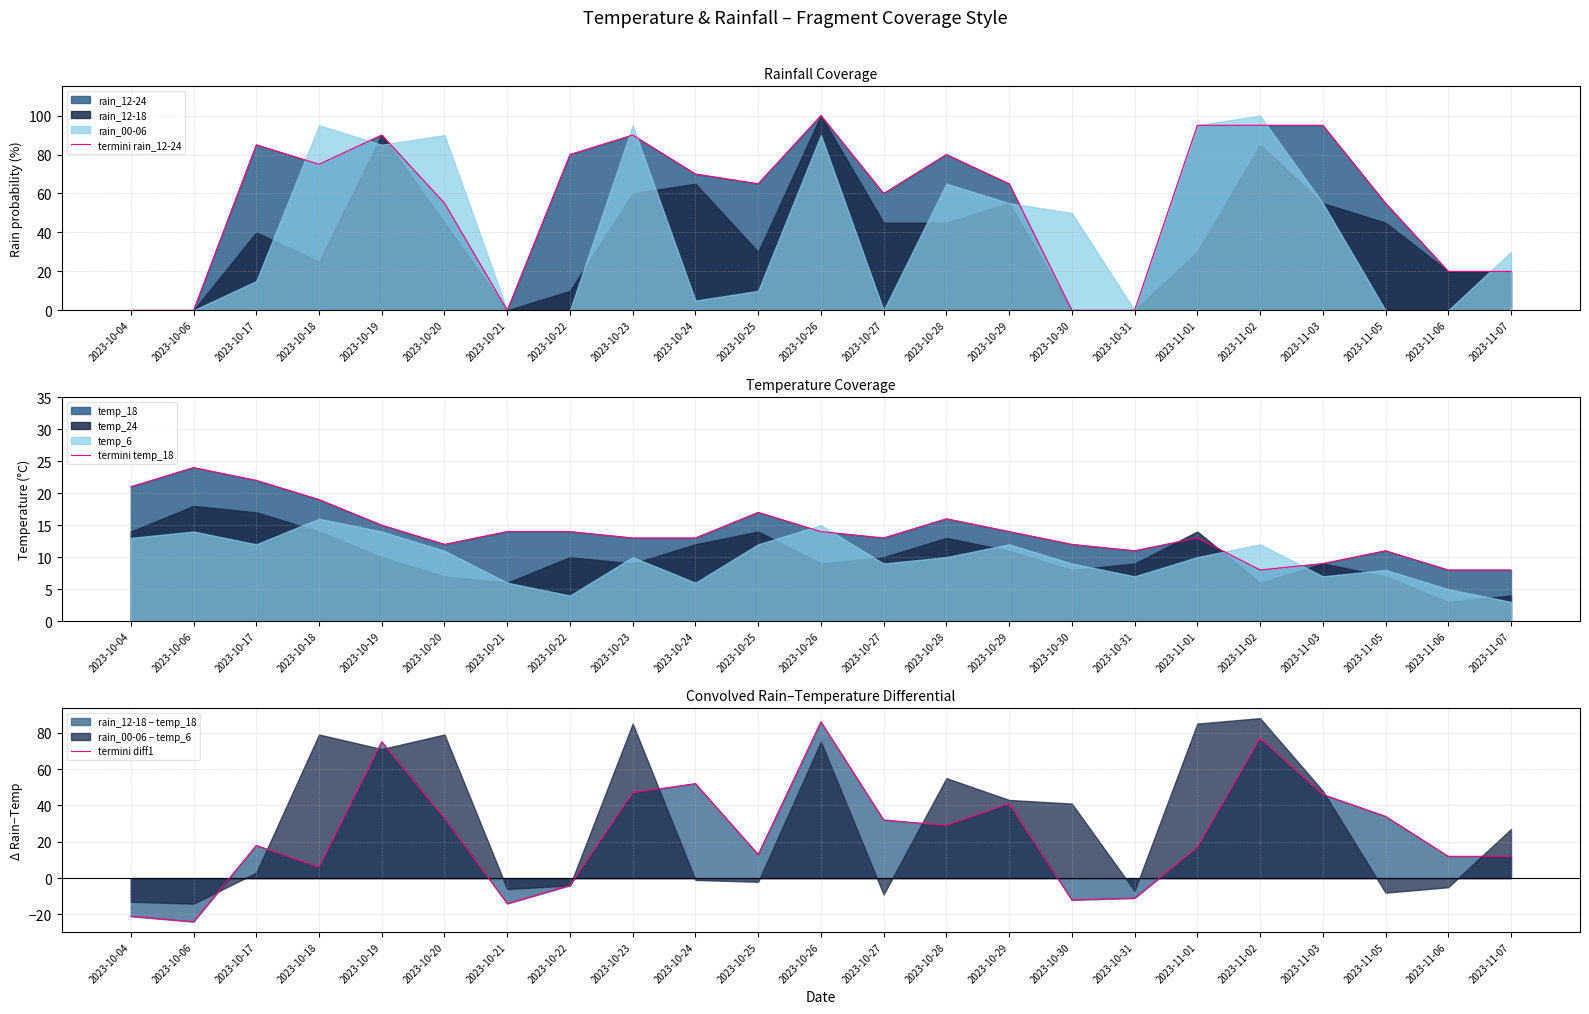

Where does the termini rain_12-24 series first go above 65?

2023-10-17